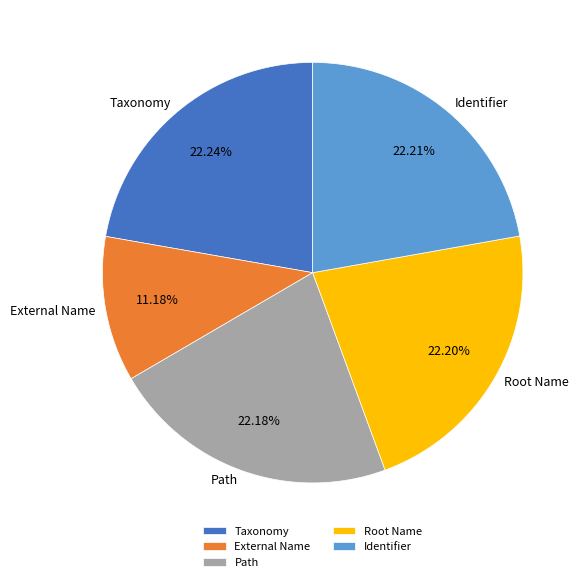

What is the ratio of the value at Path to the value at Identifier?

1.0